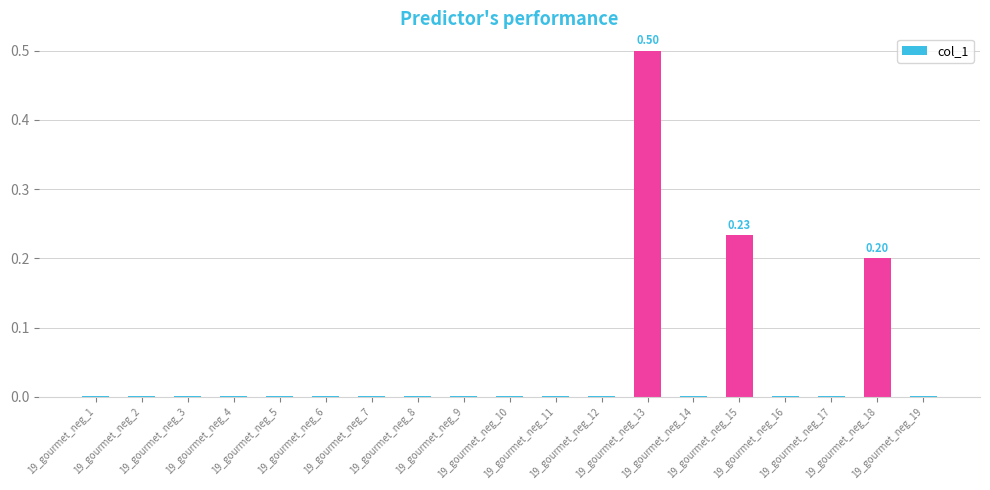

Where is the data nearest to the value 0?

19_gourmet_neg_1